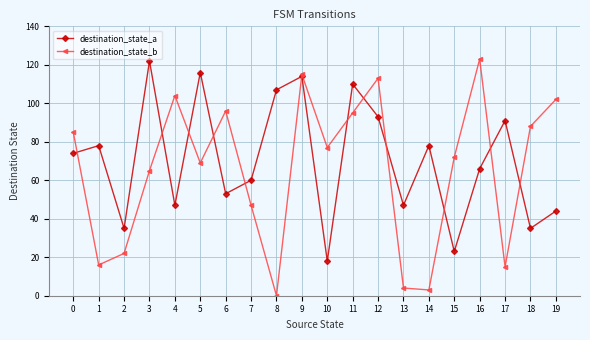

Between 5 and 7, which series saw the biggest shift?

destination_state_a